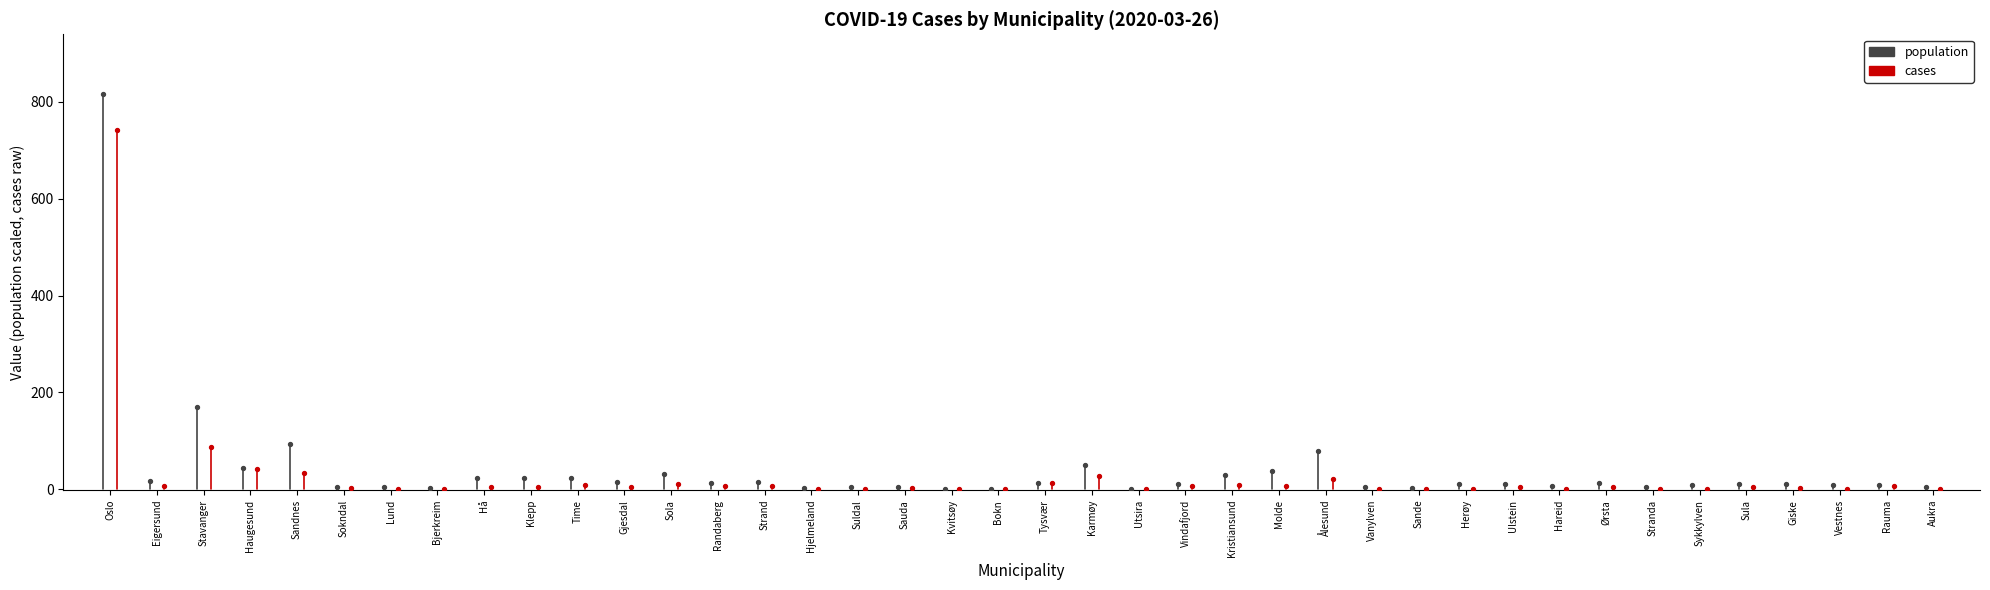

Which series has the widest spread of Y values?

population